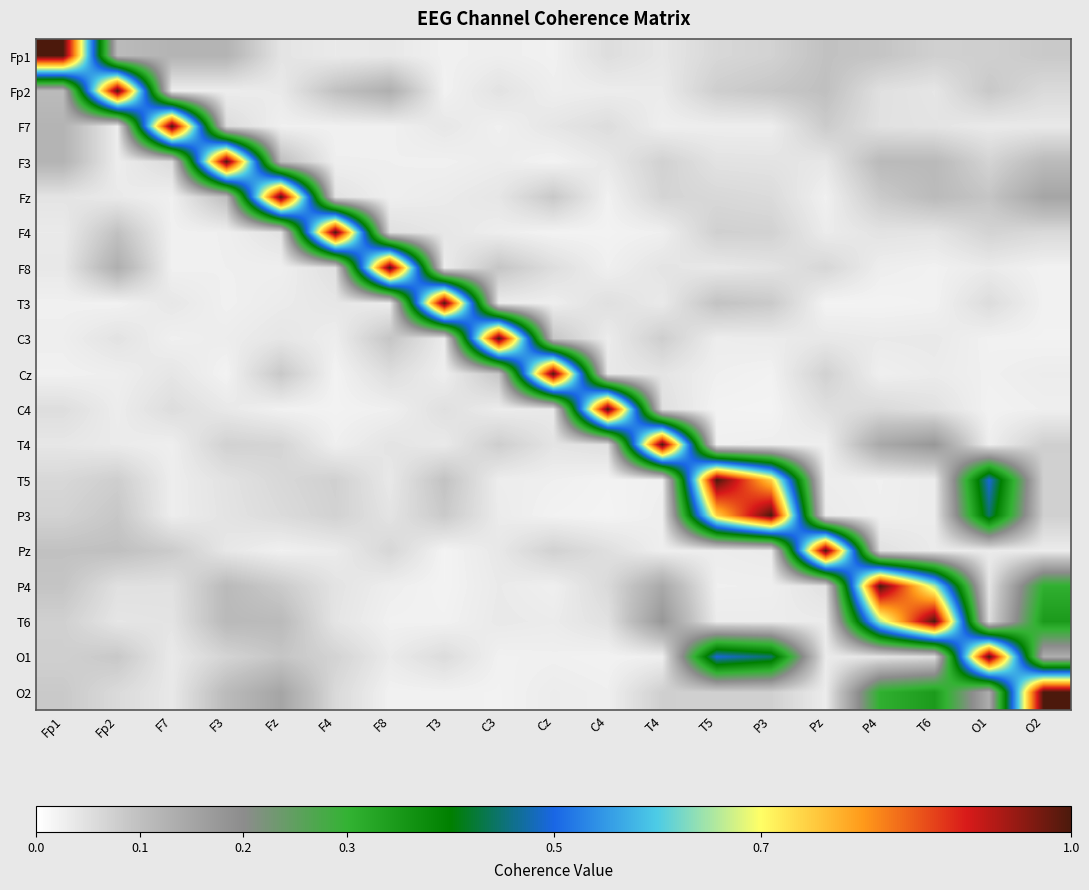

Reading left to right, transcribe all the data shown in this chart.

Fp1: Fp1=1.0	Fp2=0.1	F7=0.1	F3=0.1	Fz=0.0	F4=0.0	F8=0.0	T3=0.0	C3=0.0	Cz=0.0	C4=0.1	T4=0.0	T5=0.1	P3=0.1	Pz=0.1	P4=0.1	T6=0.1	O1=0.1	O2=0.1
Fp2: Fp1=0.1	Fp2=1.0	F7=0.0	F3=0.0	Fz=0.0	F4=0.1	F8=0.1	T3=0.0	C3=0.0	Cz=0.0	C4=0.0	T4=0.0	T5=0.1	P3=0.1	Pz=0.1	P4=0.0	T6=0.0	O1=0.1	O2=0.1
F7: Fp1=0.1	Fp2=0.0	F7=1.0	F3=0.1	Fz=0.0	F4=0.0	F8=0.0	T3=0.0	C3=0.0	Cz=0.0	C4=0.1	T4=0.0	T5=0.0	P3=0.0	Pz=0.1	P4=0.0	T6=0.0	O1=0.0	O2=0.0
F3: Fp1=0.1	Fp2=0.0	F7=0.1	F3=1.0	Fz=0.1	F4=0.0	F8=0.0	T3=0.0	C3=0.0	Cz=0.0	C4=0.0	T4=0.1	T5=0.0	P3=0.0	Pz=0.0	P4=0.1	T6=0.1	O1=0.1	O2=0.1
Fz: Fp1=0.0	Fp2=0.0	F7=0.0	F3=0.1	Fz=1.0	F4=0.0	F8=0.0	T3=0.0	C3=0.0	Cz=0.1	C4=0.0	T4=0.1	T5=0.1	P3=0.1	Pz=0.0	P4=0.1	T6=0.1	O1=0.1	O2=0.2
F4: Fp1=0.0	Fp2=0.1	F7=0.0	F3=0.0	Fz=0.0	F4=1.0	F8=0.0	T3=0.0	C3=0.0	Cz=0.0	C4=0.0	T4=0.0	T5=0.1	P3=0.1	Pz=0.0	P4=0.0	T6=0.0	O1=0.1	O2=0.1
F8: Fp1=0.0	Fp2=0.1	F7=0.0	F3=0.0	Fz=0.0	F4=0.0	F8=1.0	T3=0.0	C3=0.1	Cz=0.1	C4=0.0	T4=0.0	T5=0.0	P3=0.0	Pz=0.1	P4=0.0	T6=0.0	O1=0.0	O2=0.0
T3: Fp1=0.0	Fp2=0.0	F7=0.0	F3=0.0	Fz=0.0	F4=0.0	F8=0.0	T3=1.0	C3=0.0	Cz=0.0	C4=0.0	T4=0.0	T5=0.1	P3=0.1	Pz=0.0	P4=0.0	T6=0.0	O1=0.1	O2=0.0
C3: Fp1=0.0	Fp2=0.0	F7=0.0	F3=0.0	Fz=0.0	F4=0.0	F8=0.1	T3=0.0	C3=1.0	Cz=0.1	C4=0.0	T4=0.1	T5=0.0	P3=0.0	Pz=0.0	P4=0.0	T6=0.0	O1=0.0	O2=0.0
Cz: Fp1=0.0	Fp2=0.0	F7=0.0	F3=0.0	Fz=0.1	F4=0.0	F8=0.1	T3=0.0	C3=0.1	Cz=1.0	C4=0.0	T4=0.0	T5=0.0	P3=0.0	Pz=0.1	P4=0.0	T6=0.0	O1=0.0	O2=0.0
C4: Fp1=0.1	Fp2=0.0	F7=0.1	F3=0.0	Fz=0.0	F4=0.0	F8=0.0	T3=0.0	C3=0.0	Cz=0.0	C4=1.0	T4=0.1	T5=0.0	P3=0.0	Pz=0.1	P4=0.1	T6=0.0	O1=0.0	O2=0.0
T4: Fp1=0.0	Fp2=0.0	F7=0.0	F3=0.1	Fz=0.1	F4=0.0	F8=0.0	T3=0.0	C3=0.1	Cz=0.0	C4=0.1	T4=1.0	T5=0.0	P3=0.0	Pz=0.0	P4=0.1	T6=0.2	O1=0.0	O2=0.1
T5: Fp1=0.1	Fp2=0.1	F7=0.0	F3=0.0	Fz=0.1	F4=0.1	F8=0.0	T3=0.1	C3=0.0	Cz=0.0	C4=0.0	T4=0.0	T5=1.0	P3=0.7	Pz=0.0	P4=0.0	T6=0.0	O1=0.5	O2=0.1
P3: Fp1=0.1	Fp2=0.1	F7=0.0	F3=0.0	Fz=0.1	F4=0.1	F8=0.0	T3=0.1	C3=0.0	Cz=0.0	C4=0.0	T4=0.0	T5=0.7	P3=1.0	Pz=0.0	P4=0.0	T6=0.0	O1=0.4	O2=0.1
Pz: Fp1=0.1	Fp2=0.1	F7=0.1	F3=0.0	Fz=0.0	F4=0.0	F8=0.1	T3=0.0	C3=0.0	Cz=0.1	C4=0.1	T4=0.0	T5=0.0	P3=0.0	Pz=1.0	P4=0.0	T6=0.0	O1=0.0	O2=0.0
P4: Fp1=0.1	Fp2=0.0	F7=0.0	F3=0.1	Fz=0.1	F4=0.0	F8=0.0	T3=0.0	C3=0.0	Cz=0.0	C4=0.1	T4=0.1	T5=0.0	P3=0.0	Pz=0.0	P4=1.0	T6=0.7	O1=0.0	O2=0.3
T6: Fp1=0.1	Fp2=0.0	F7=0.0	F3=0.1	Fz=0.1	F4=0.0	F8=0.0	T3=0.0	C3=0.0	Cz=0.0	C4=0.0	T4=0.2	T5=0.0	P3=0.0	Pz=0.0	P4=0.7	T6=1.0	O1=0.1	O2=0.3
O1: Fp1=0.1	Fp2=0.1	F7=0.0	F3=0.1	Fz=0.1	F4=0.1	F8=0.0	T3=0.1	C3=0.0	Cz=0.0	C4=0.0	T4=0.0	T5=0.5	P3=0.4	Pz=0.0	P4=0.0	T6=0.1	O1=1.0	O2=0.1
O2: Fp1=0.1	Fp2=0.1	F7=0.0	F3=0.1	Fz=0.2	F4=0.1	F8=0.0	T3=0.0	C3=0.0	Cz=0.0	C4=0.0	T4=0.1	T5=0.1	P3=0.1	Pz=0.0	P4=0.3	T6=0.3	O1=0.1	O2=1.0